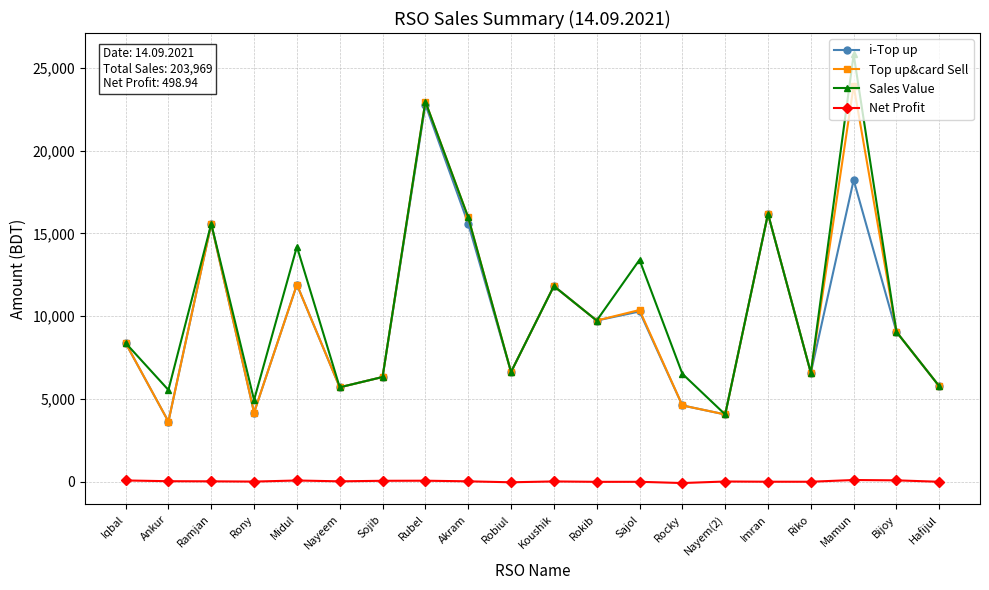

True or false: Sales Value has more than 0 interior local peaks.

True